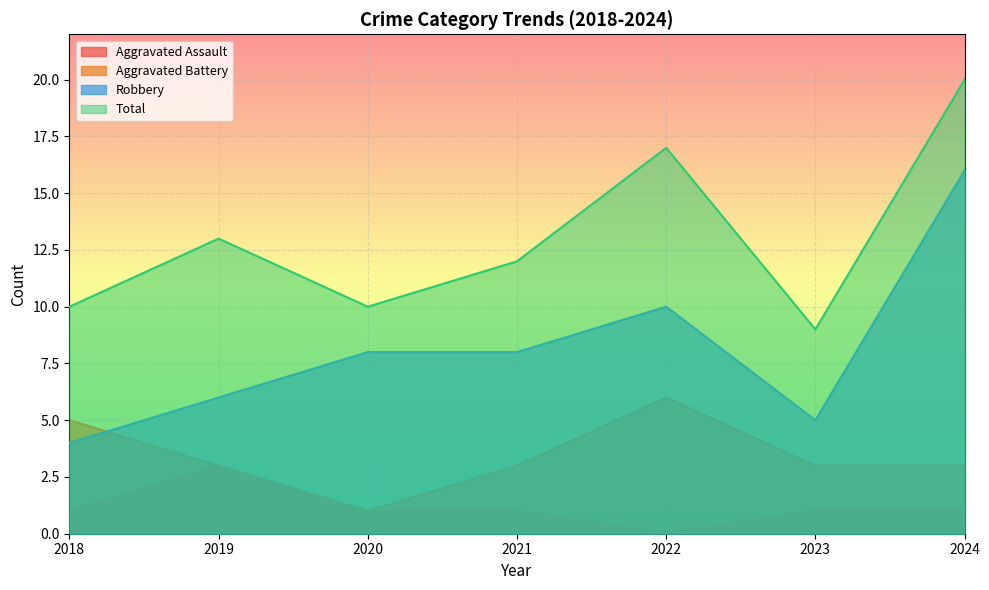

Between which two adjacent categories do Robbery and Aggravated Battery first intersect?

2018 and 2019